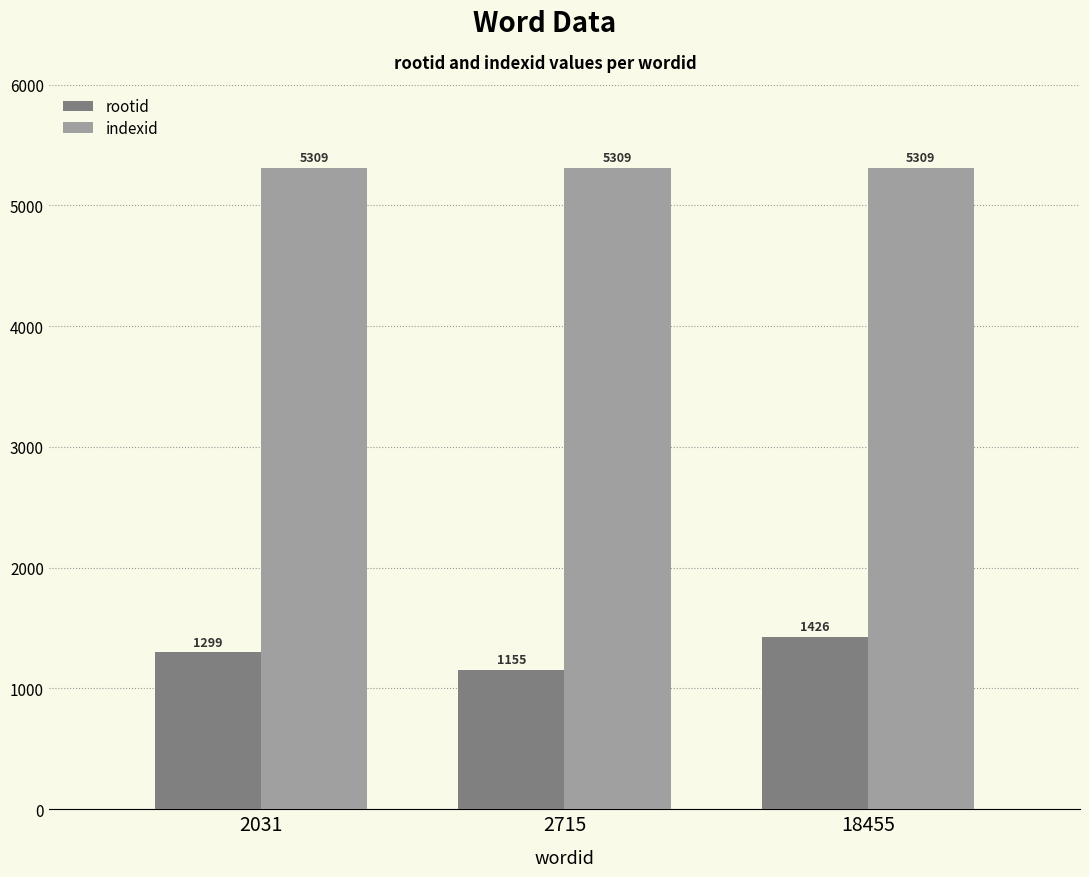

Does the chart contain any negative values?

No